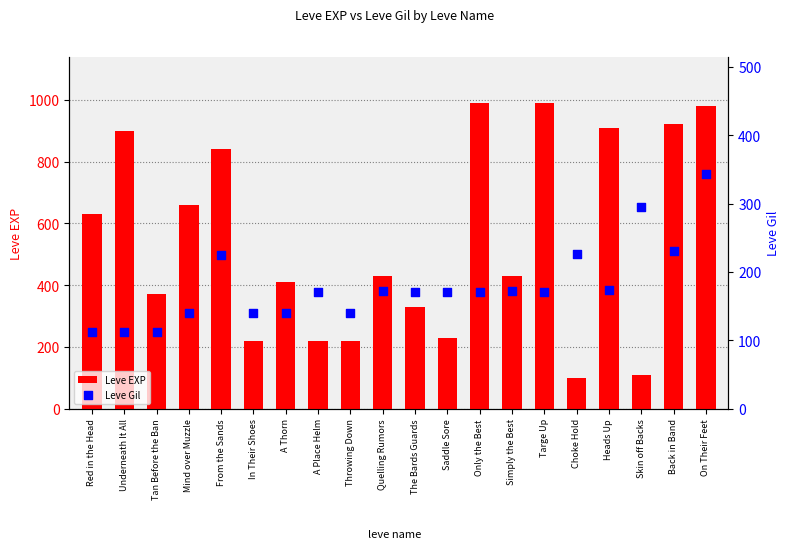

Which series has the largest total across all categories?

Leve EXP